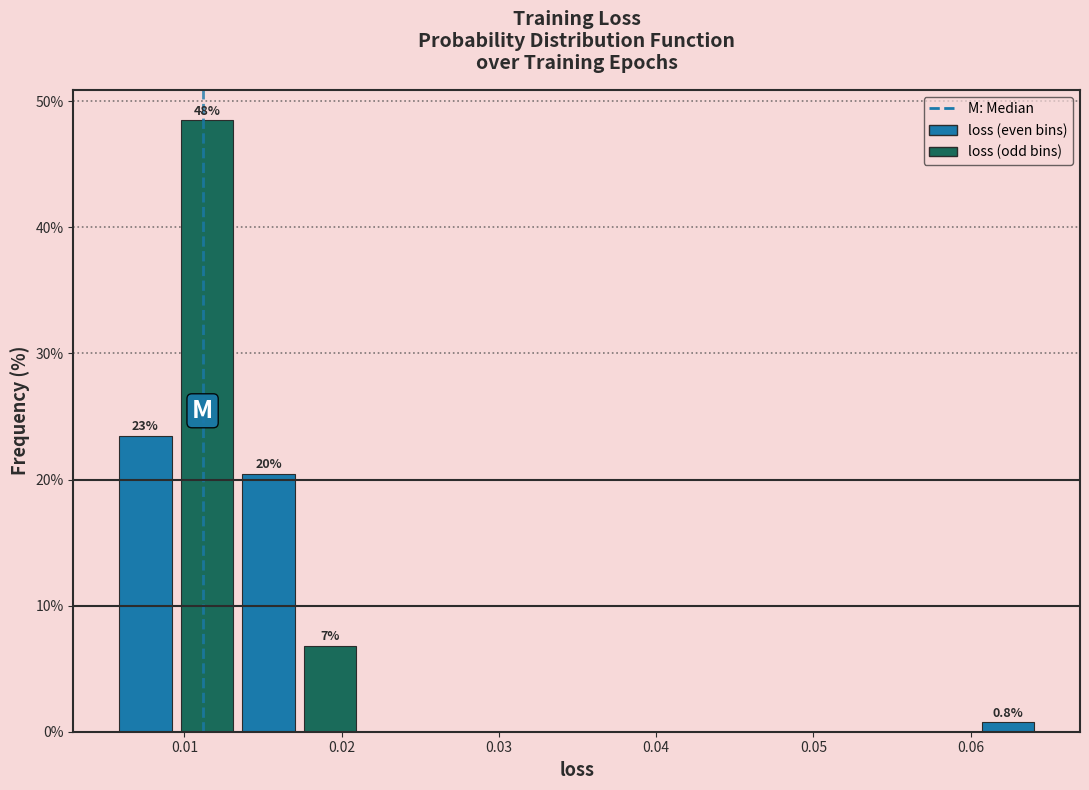

Read against the x-axis, roughly where is the centre of the tallest bar?

0.011